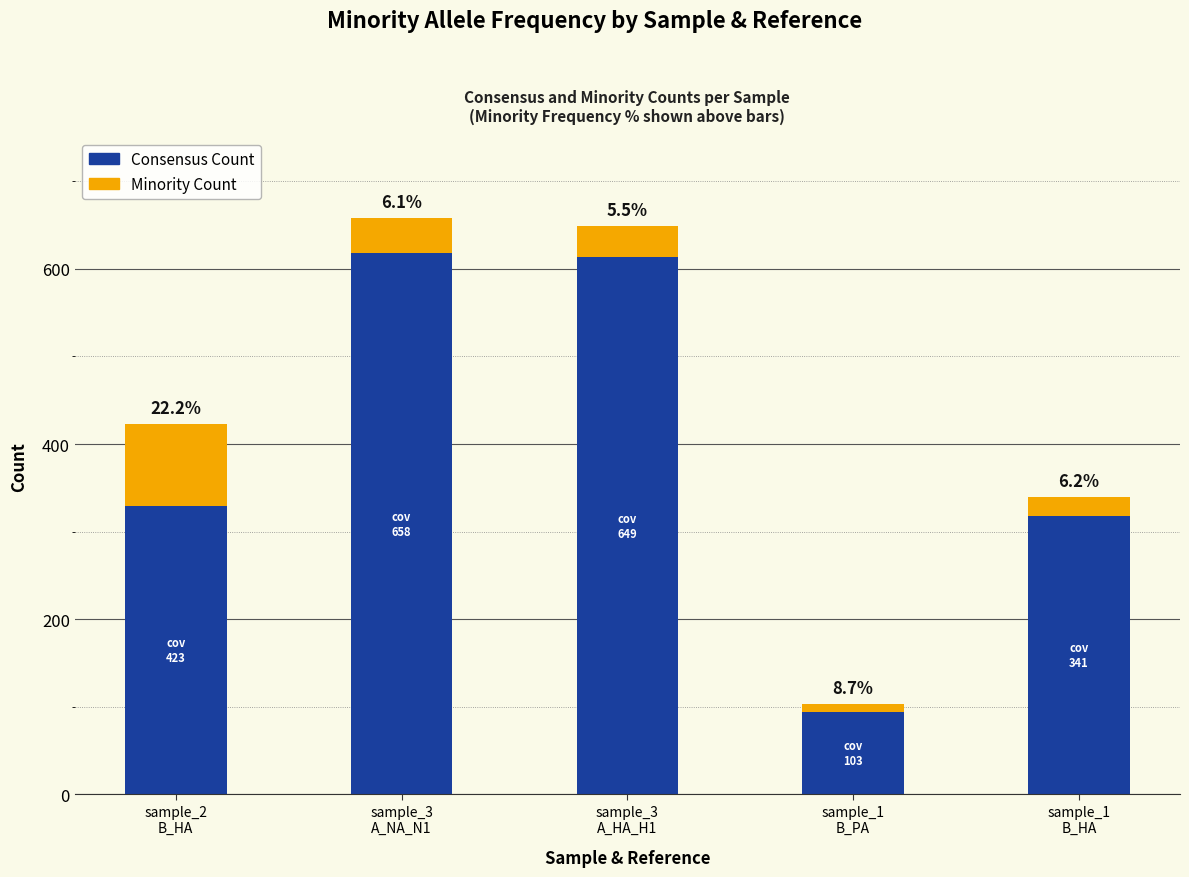

The value of Minority Count at sample_2
B_HA is 160. True or false?

False